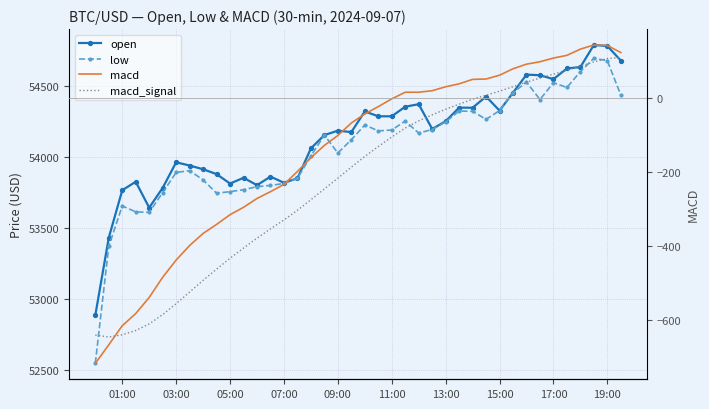

Which has a higher value, 07:00 or 01:00?

07:00